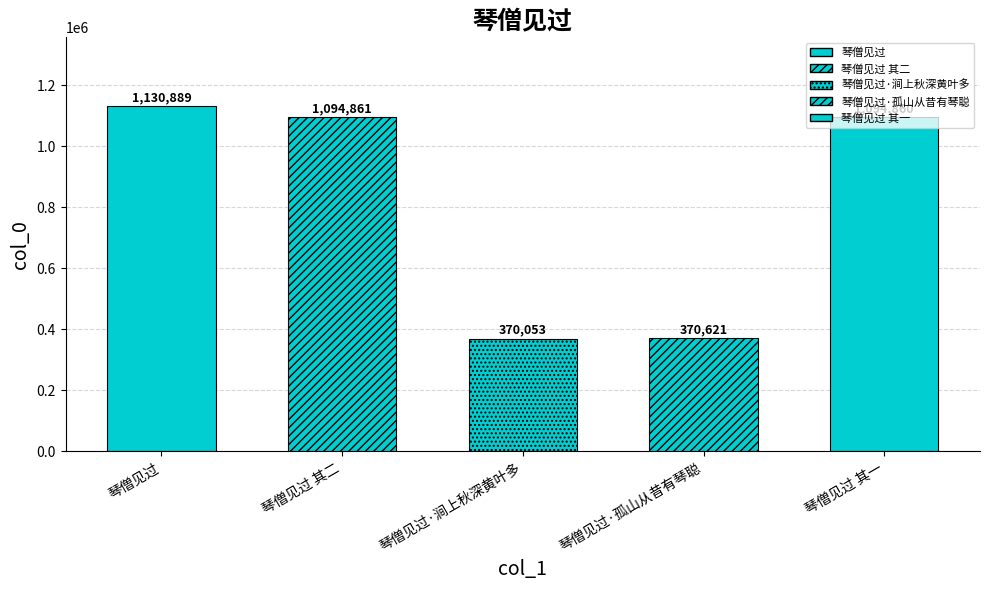

List the labels in order of value, smallest first.

琴僧见过·涧上秋深黄叶多, 琴僧见过·孤山从昔有琴聪, 琴僧见过 其一, 琴僧见过 其二, 琴僧见过